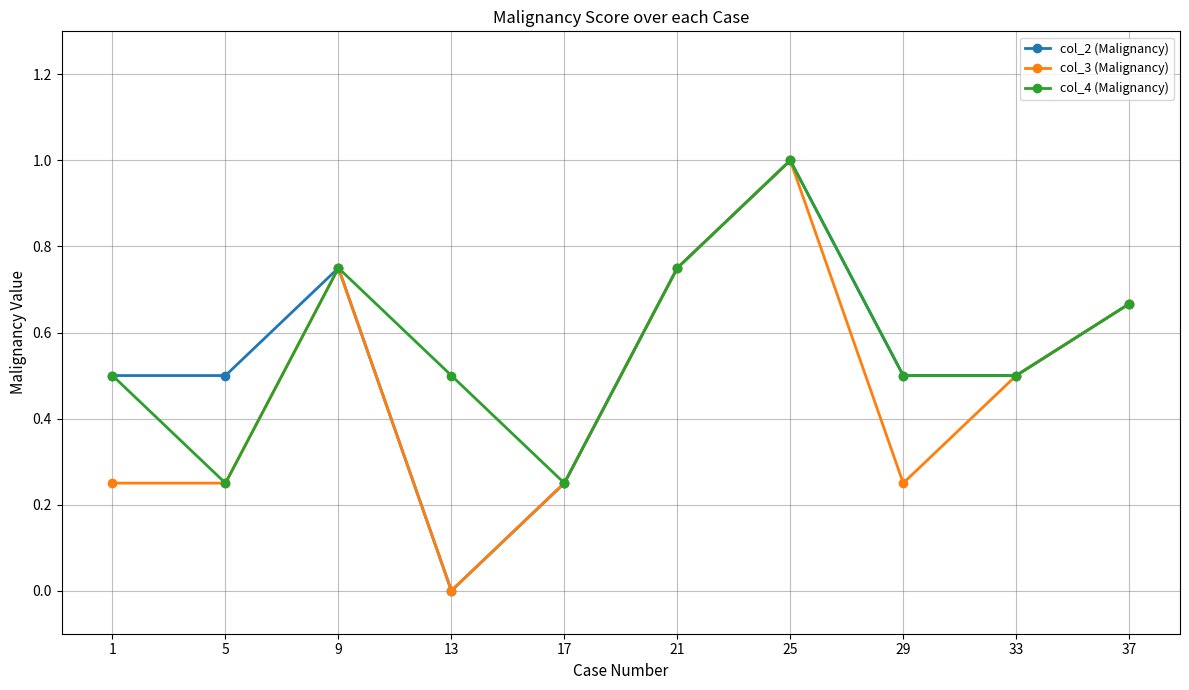

At which category is the sum across all series the highest?

25